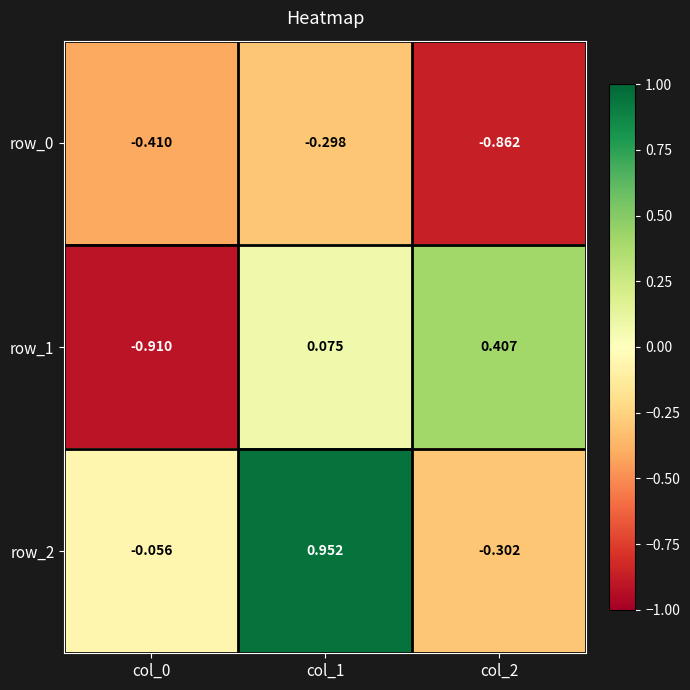

Rank the series by their average value, from highest to lowest.

row_2, row_1, row_0